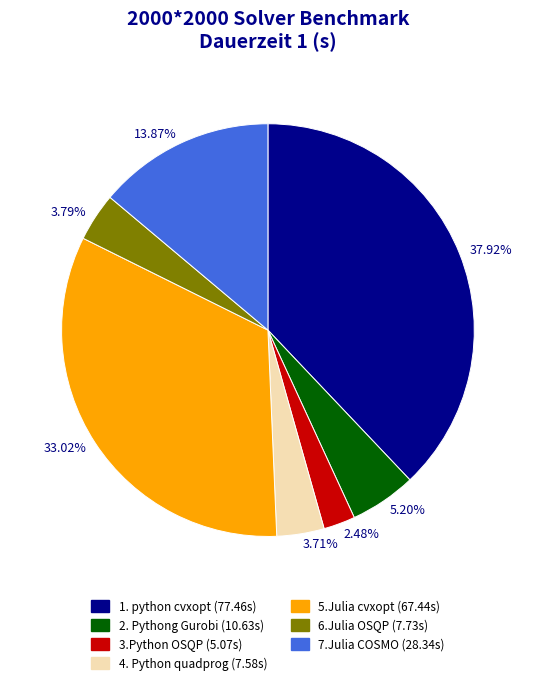

To the nearest percent, what is the combined percentage of 3.Python OSQP and 7.Julia COSMO?

16%